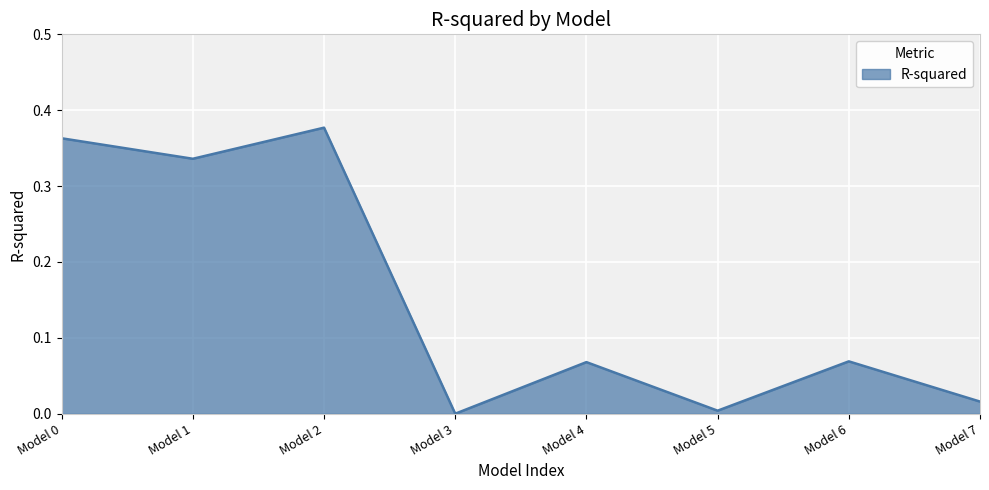

The chart shows a value of 0.0 at Model 5. True or false?

True